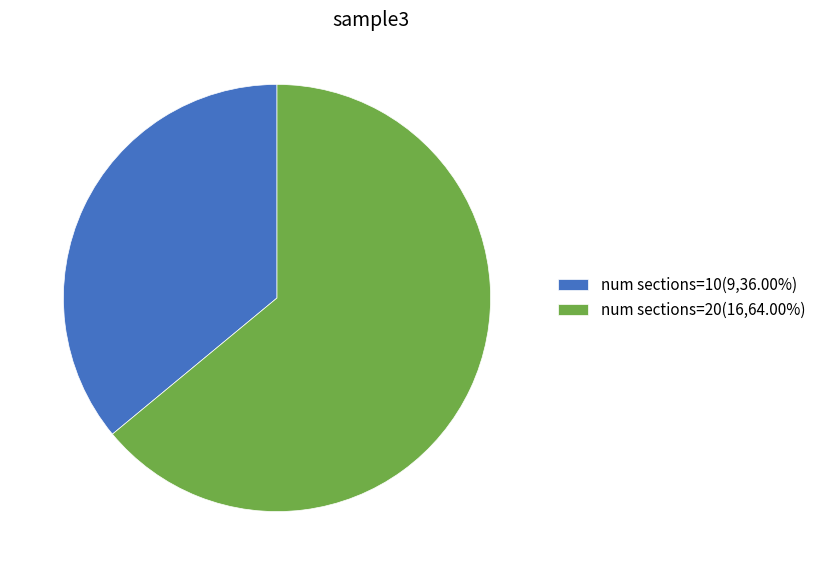

Combined, do num sections=10(9,36.00%) and num sections=20(16,64.00%) account for over 50%?

Yes